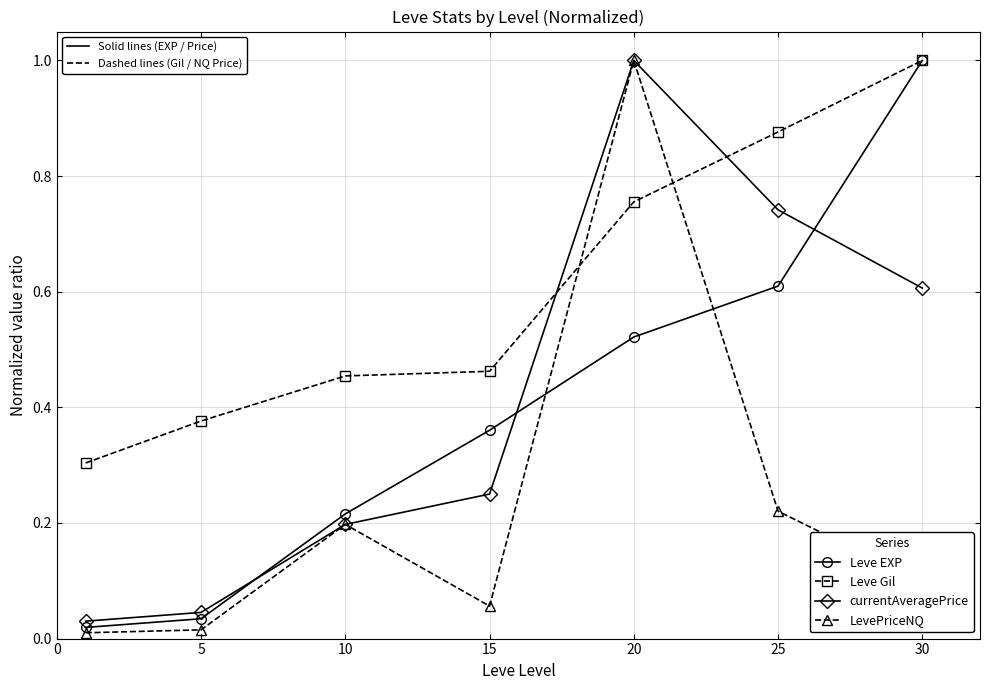

What is the greatest value displayed?

1.0